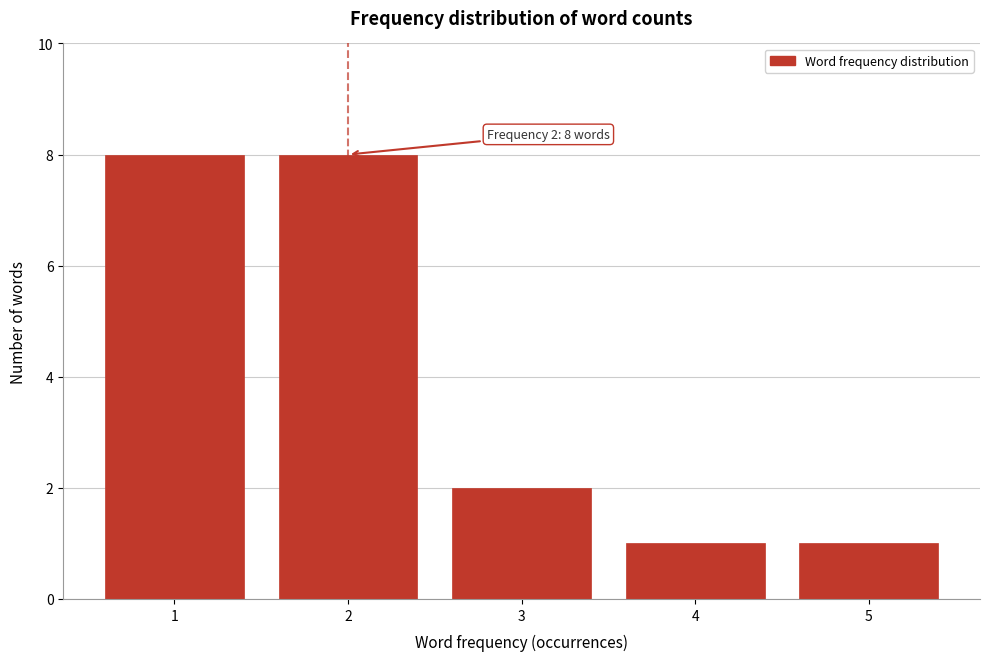

Reading left to right, list all the values displayed in this chart.

8	8	2	1	1